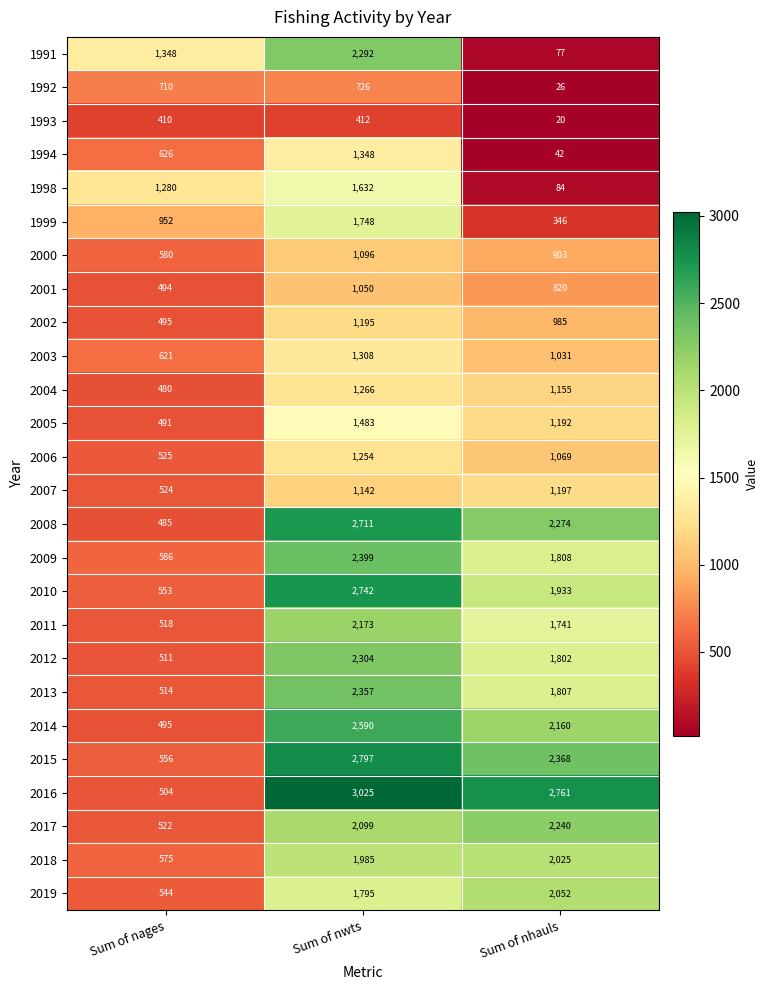

True or false: 1999 has a value of 201 at Sum of nhauls.

False